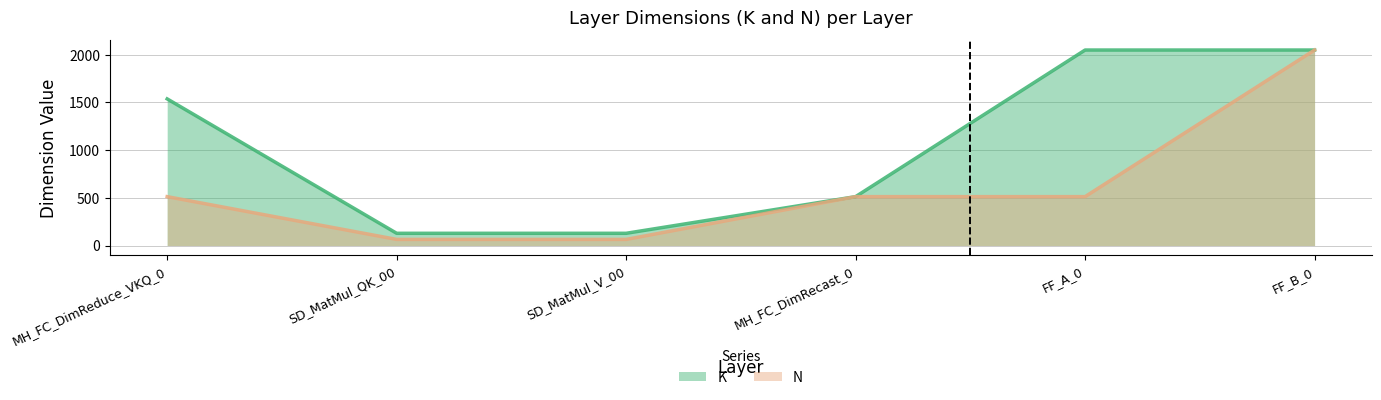

Where is K nearest to the value 1088?

MH_FC_DimReduce_VKQ_0